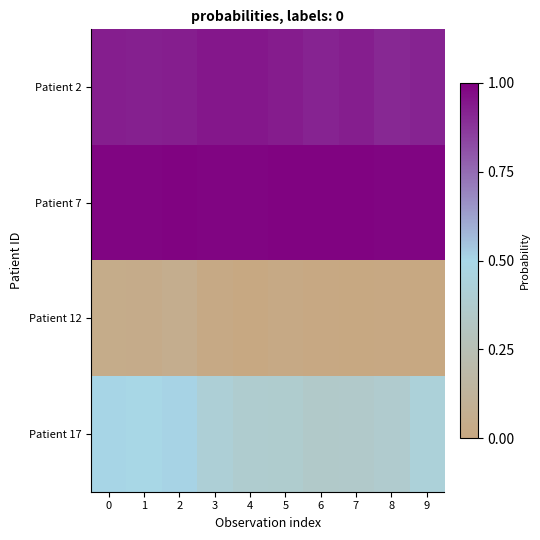

What is the difference between the highest and lowest values at 3?

1.0